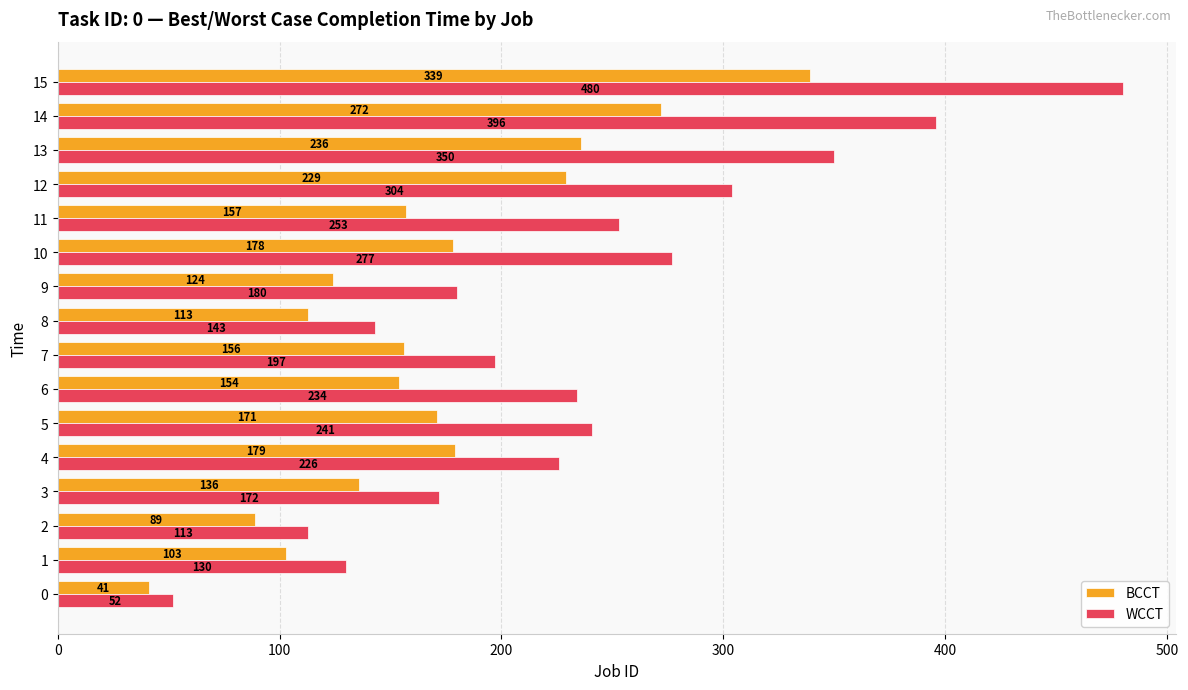

Rank the series at 15 from lowest to highest value.

BCCT, WCCT